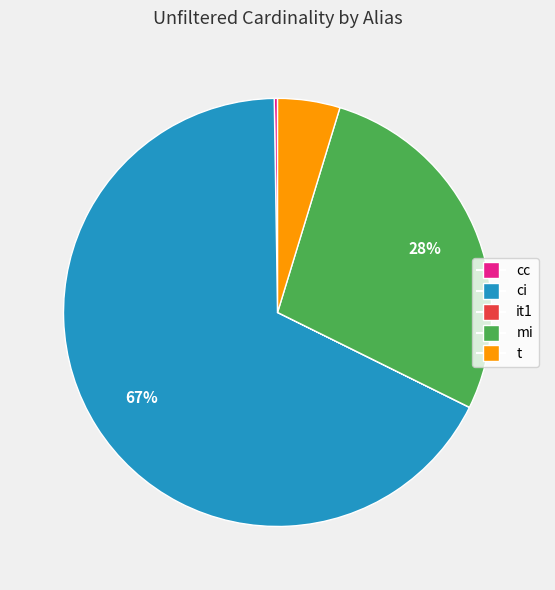

What is the largest slice in the pie chart?

ci